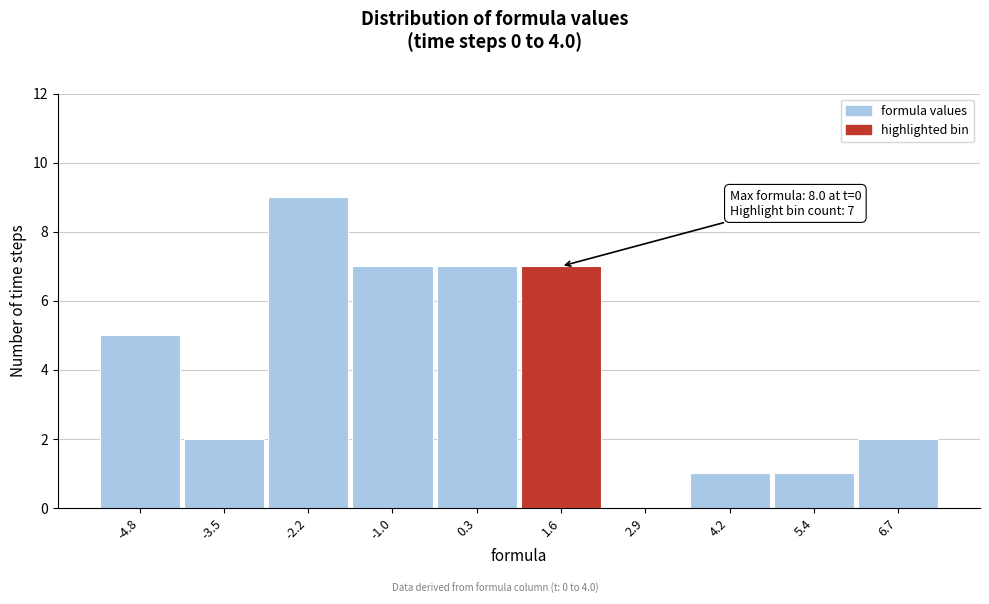

Reading right to left, transcribe all the data shown in this chart.

6.7=2	5.4=1	4.2=1	2.9=0	1.6=7	0.3=7	-1.0=7	-2.2=9	-3.5=2	-4.8=5